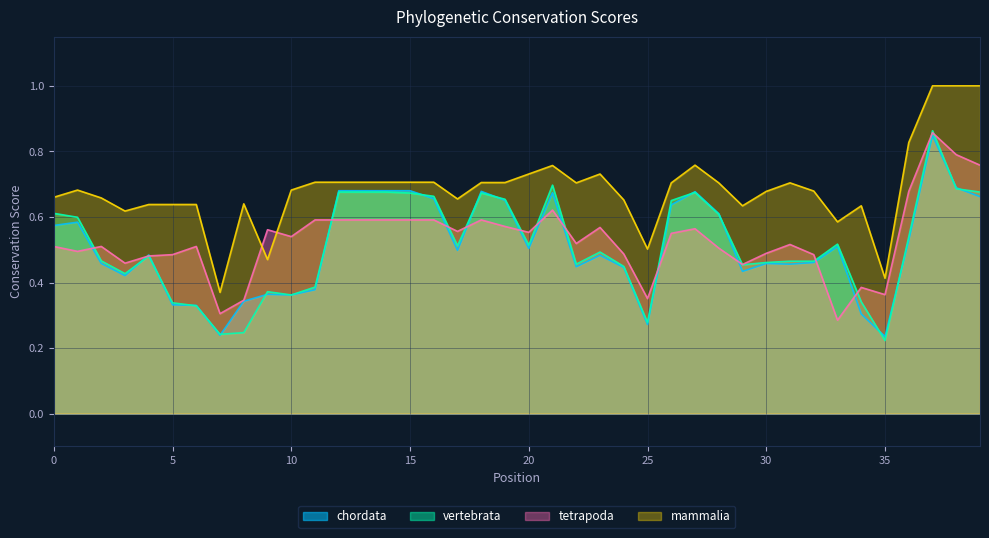

What is the value of the tetrapoda point at the 23rd from the left?

0.5